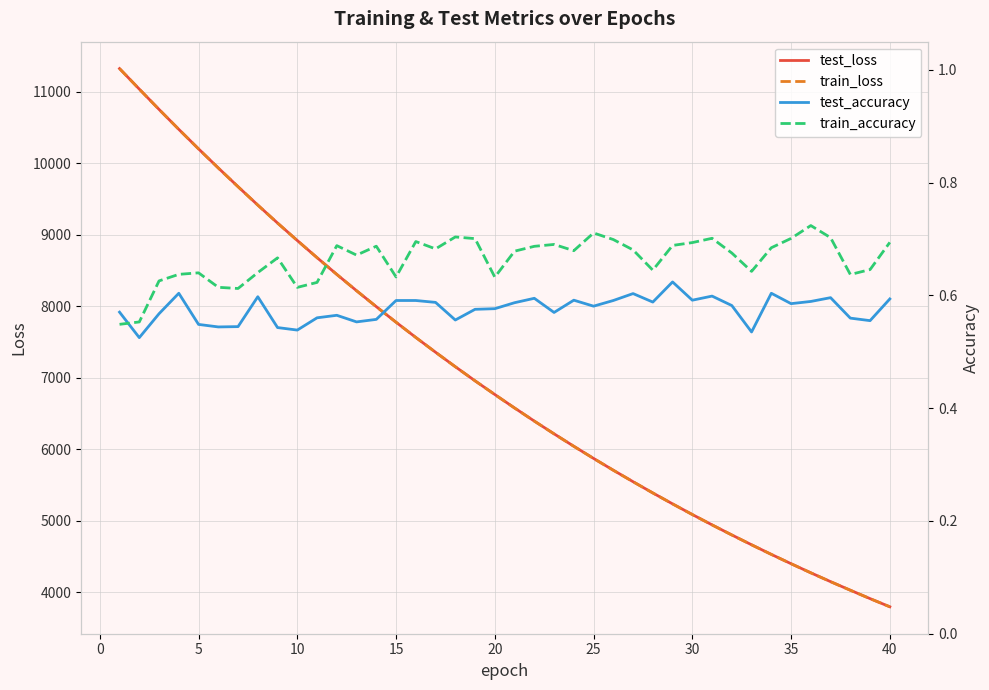

What is the maximum value for test_loss?

11323.0